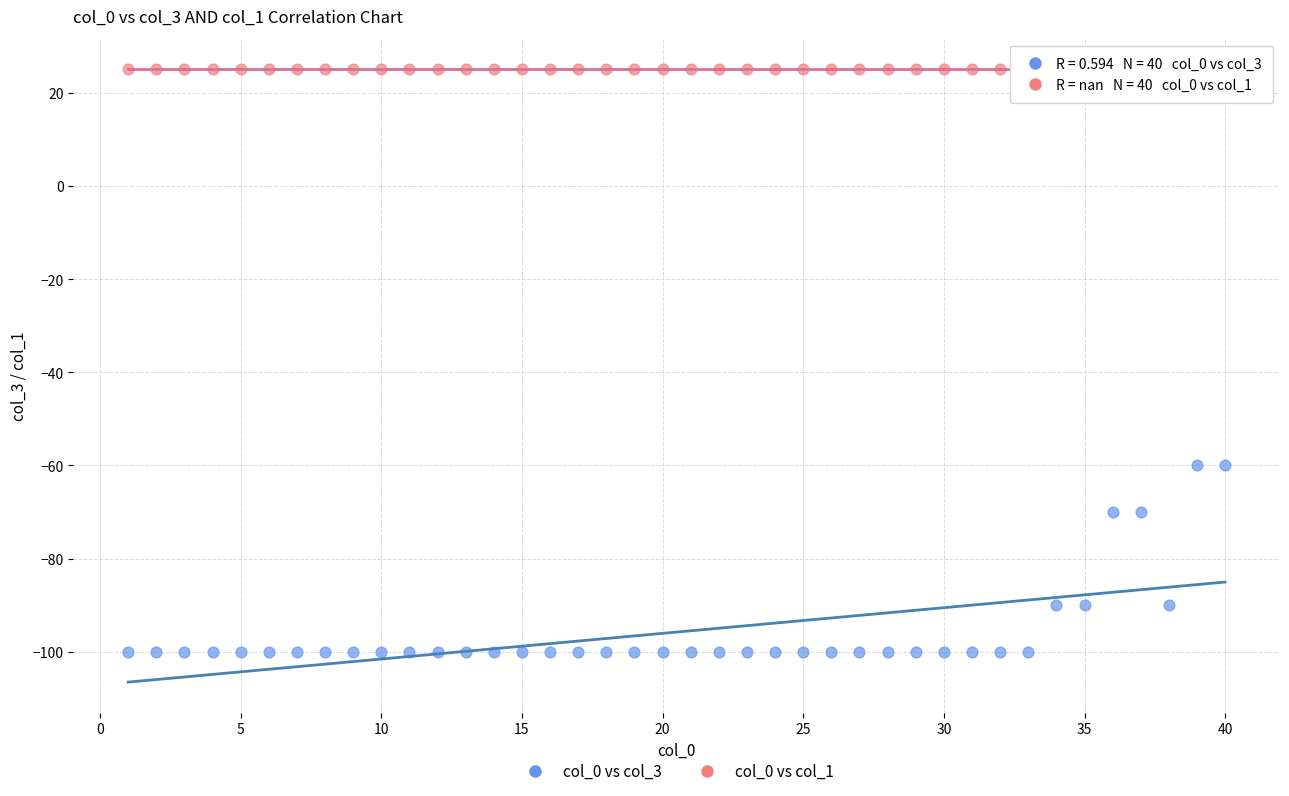

Which series contains the lowest Y value?

col_0 vs col_3